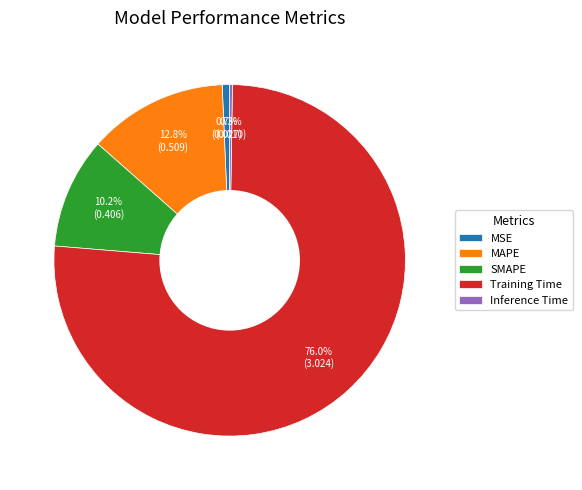

What percentage do MSE and Training Time together represent?

76.7%